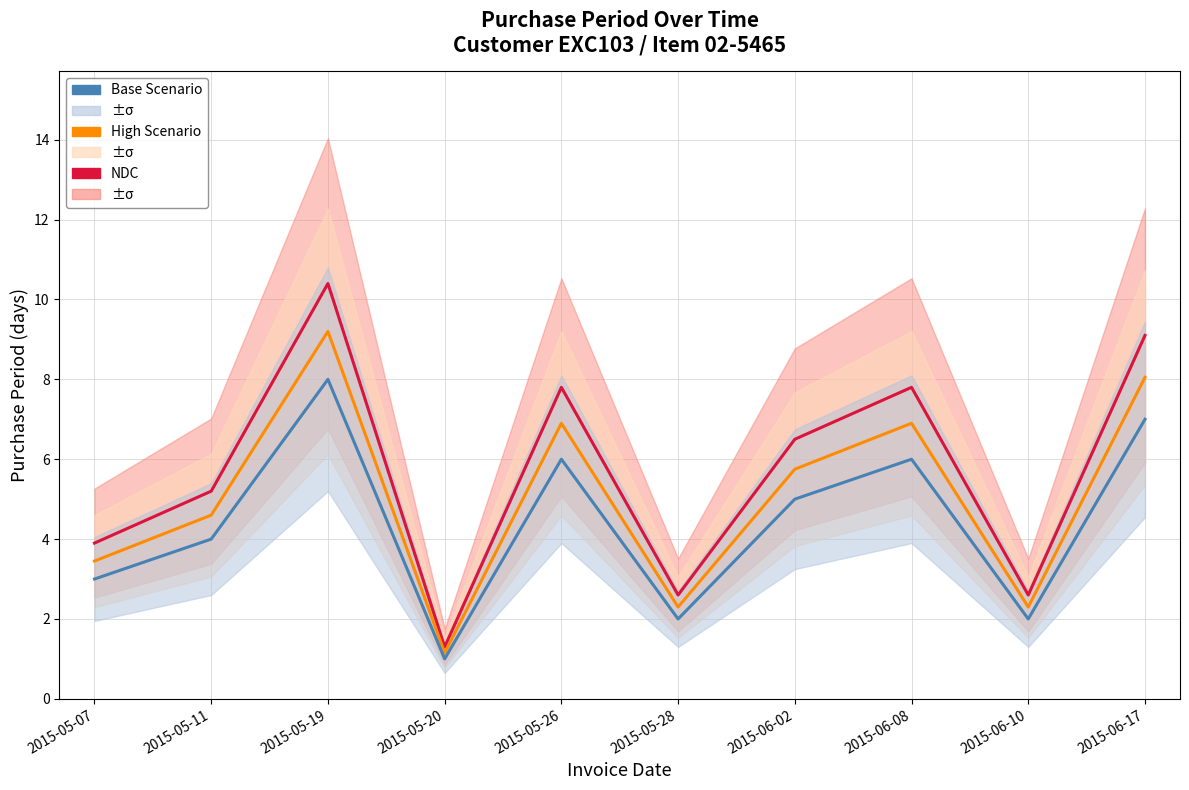

Where is the first local maximum for Base Scenario?

2015-05-19